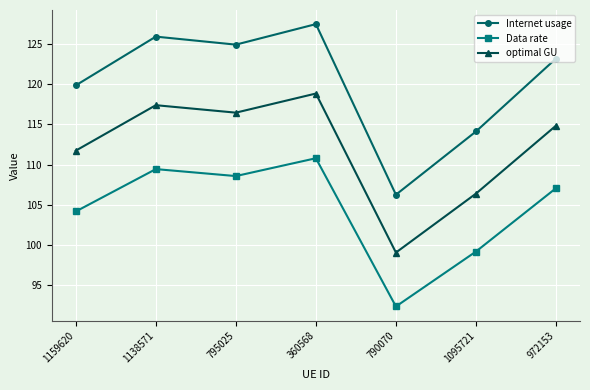

At which category is the sum across all series the highest?

360568